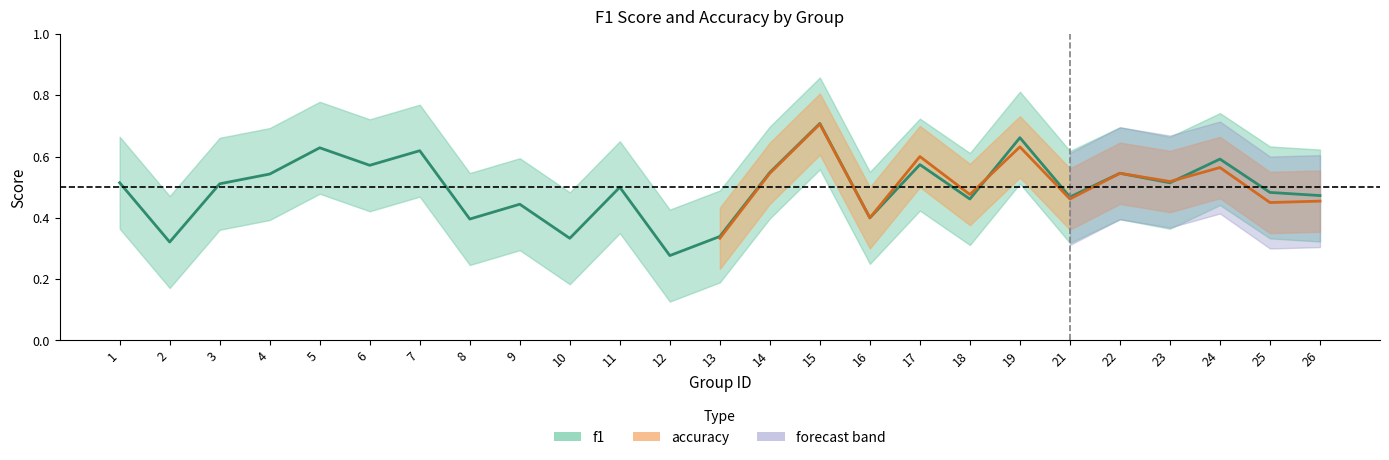

At which category does the chart reach its peak across all series?

15